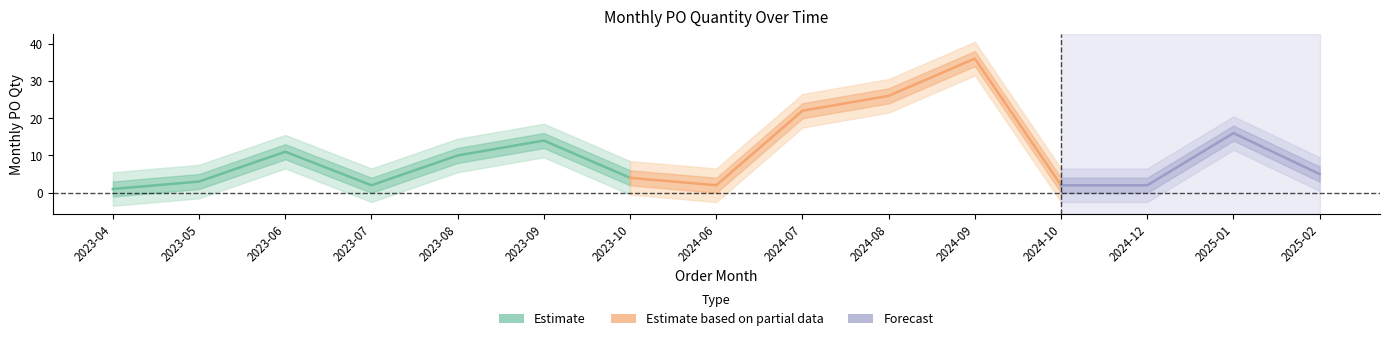

Does the chart have visible grid lines?

No